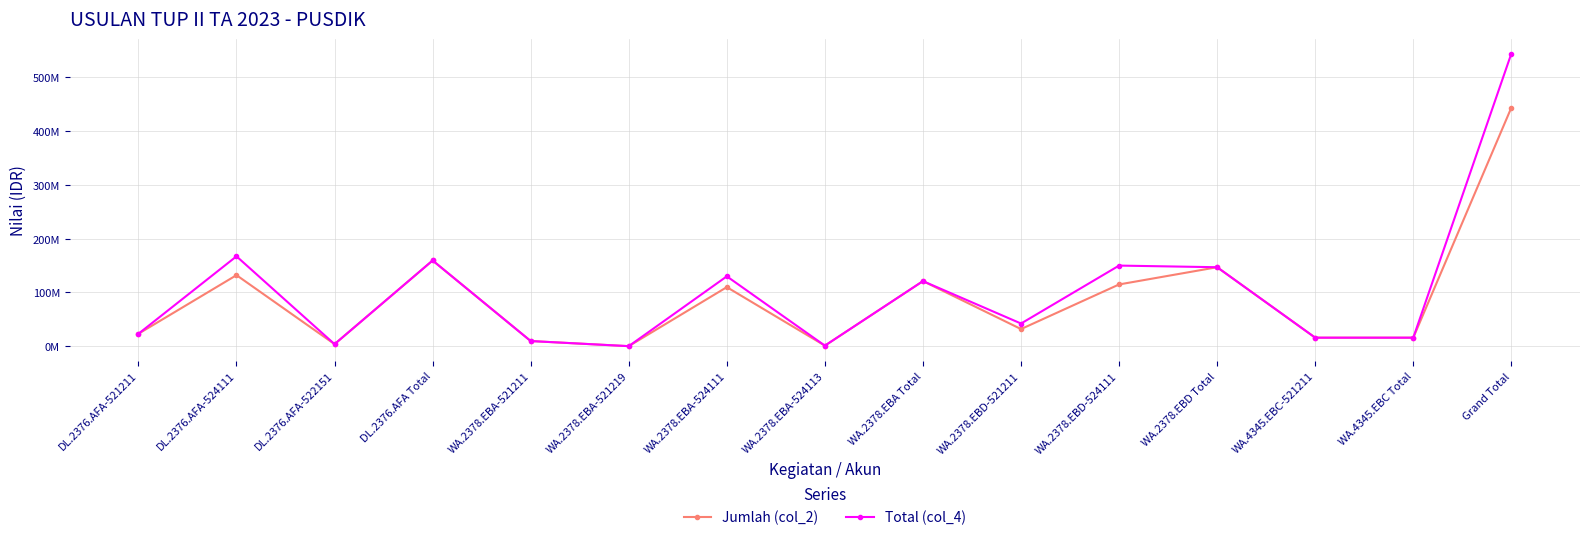

Does the chart have visible grid lines?

Yes